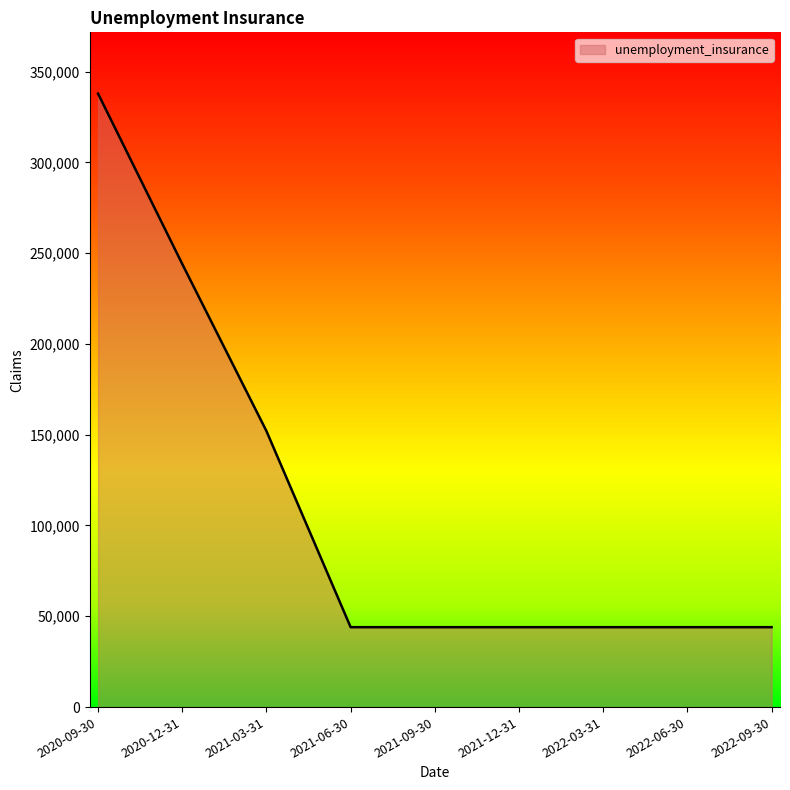

Which category has the highest value across all series?

2020-09-30